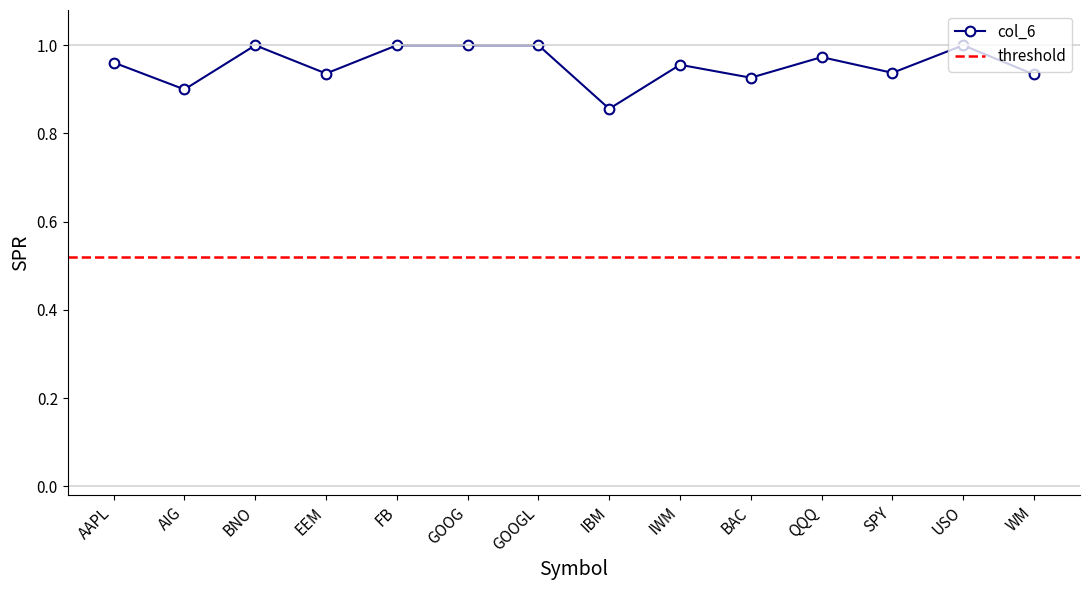

What is the sum of all values?

13.4